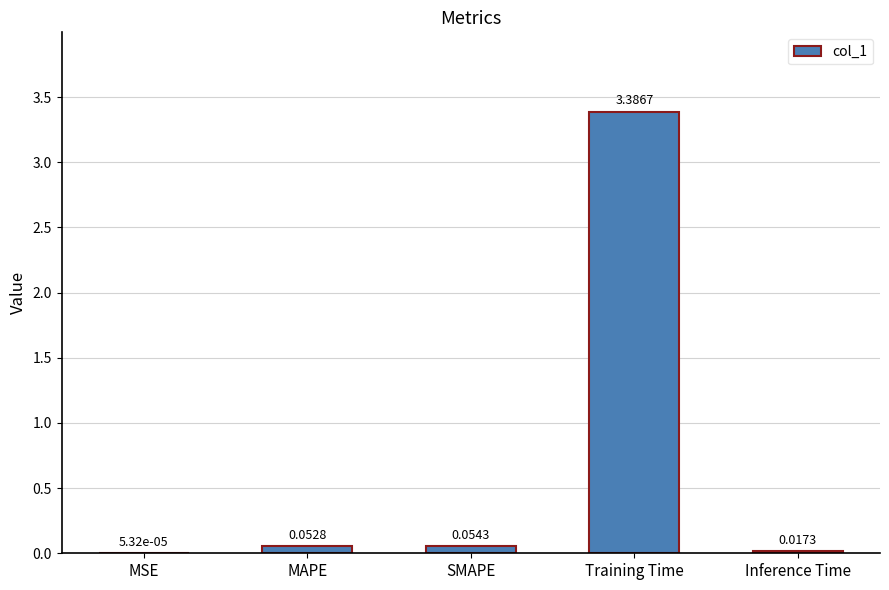

Where is the data nearest to the value 1?

SMAPE